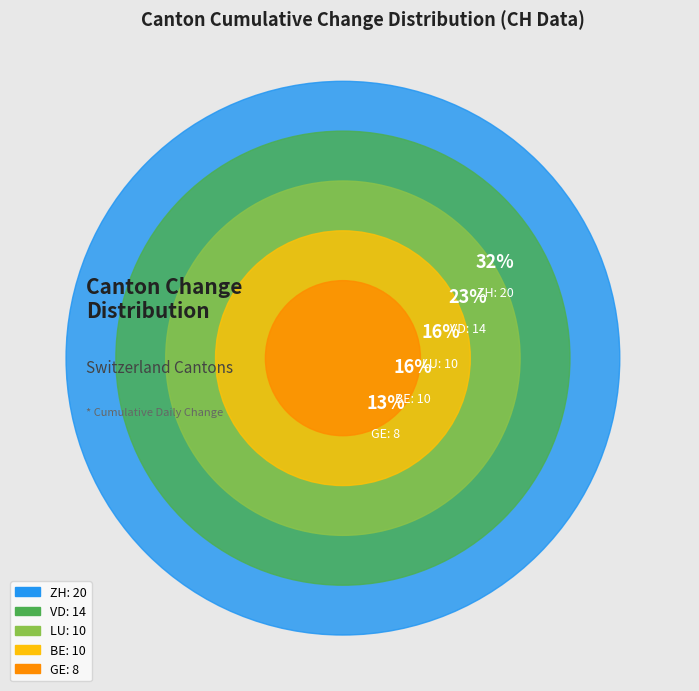

The 2020-06-11 slice represents 9% of the pie. True or false?

False